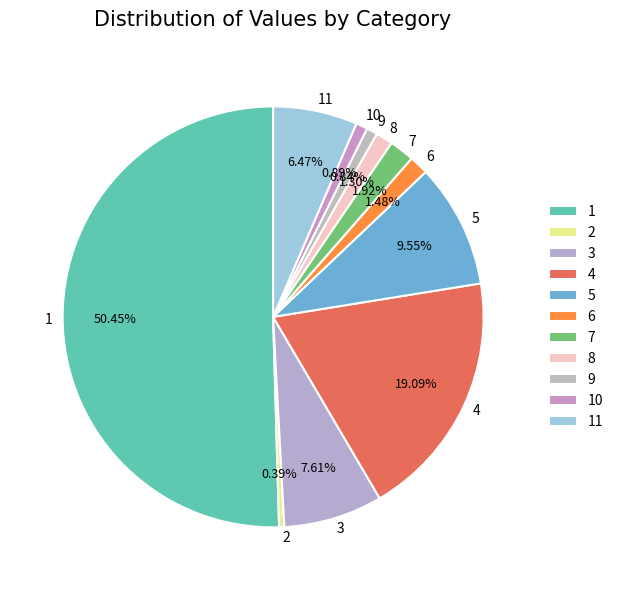

Which category has the biggest portion of the pie?

1